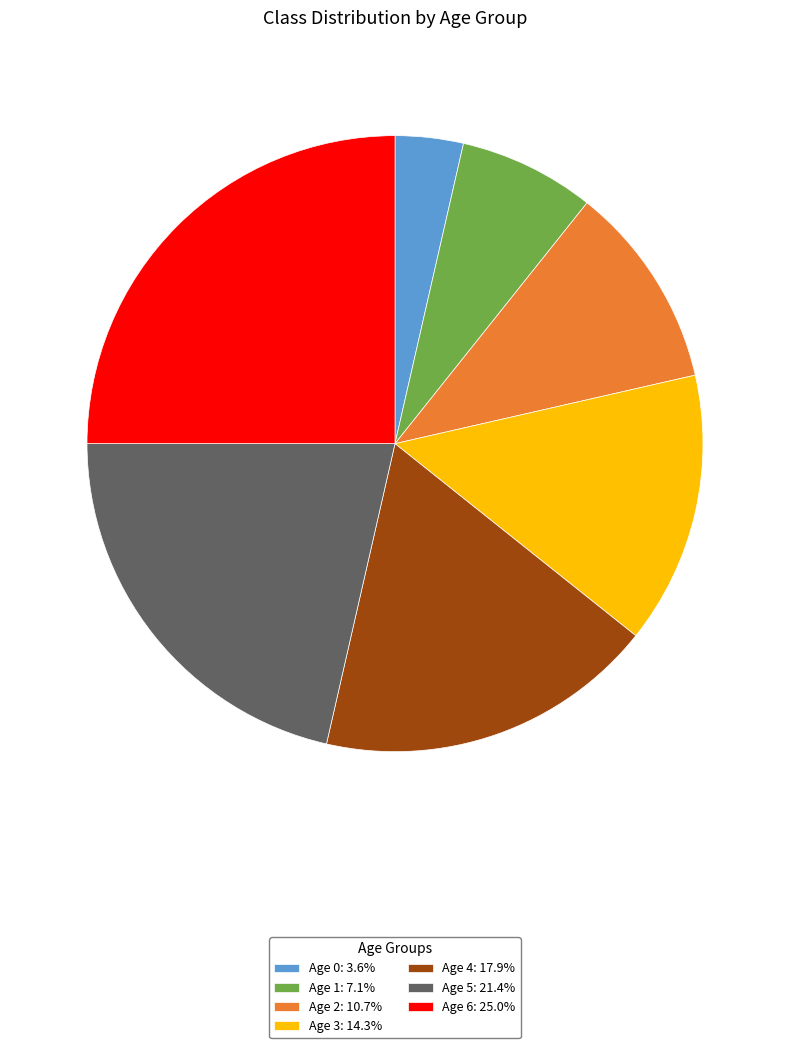

Is there a majority slice in this chart?

No